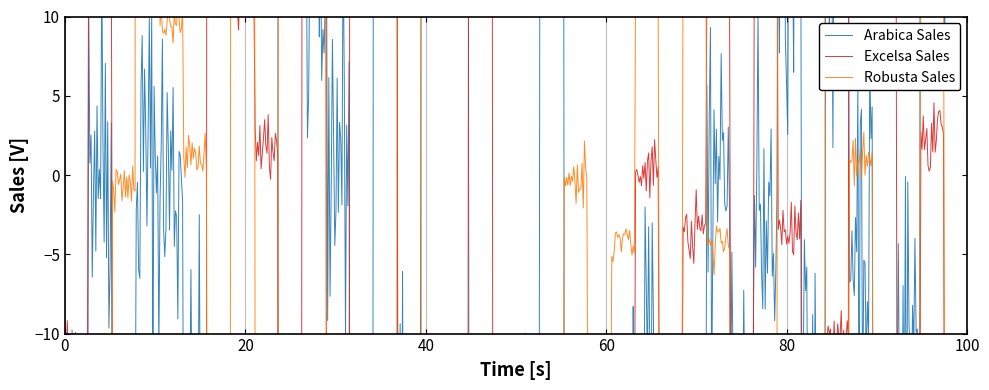

How many lines are shown in the chart?

3